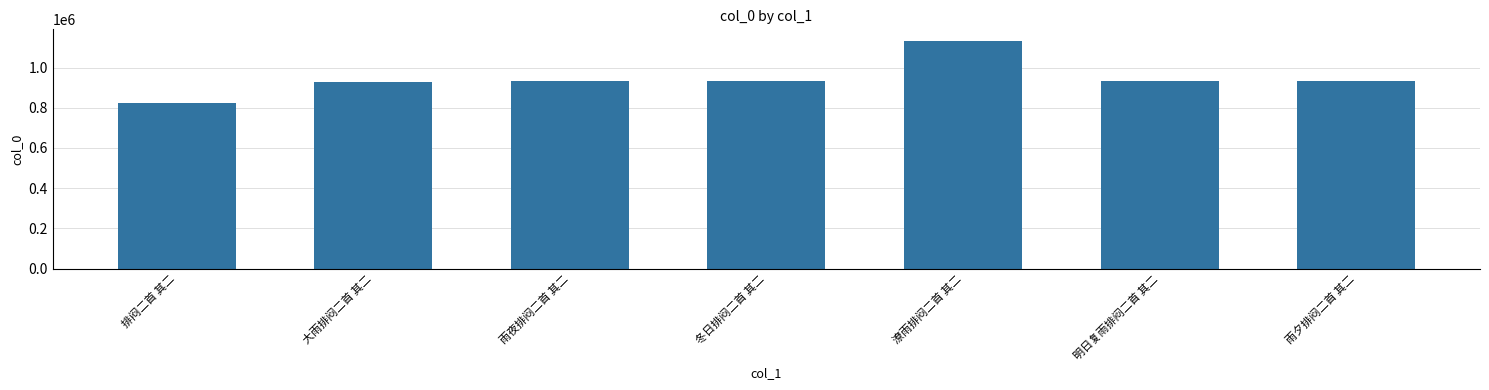

What is the label of the 3rd bar from the left?

雨夜排闷二首 其二